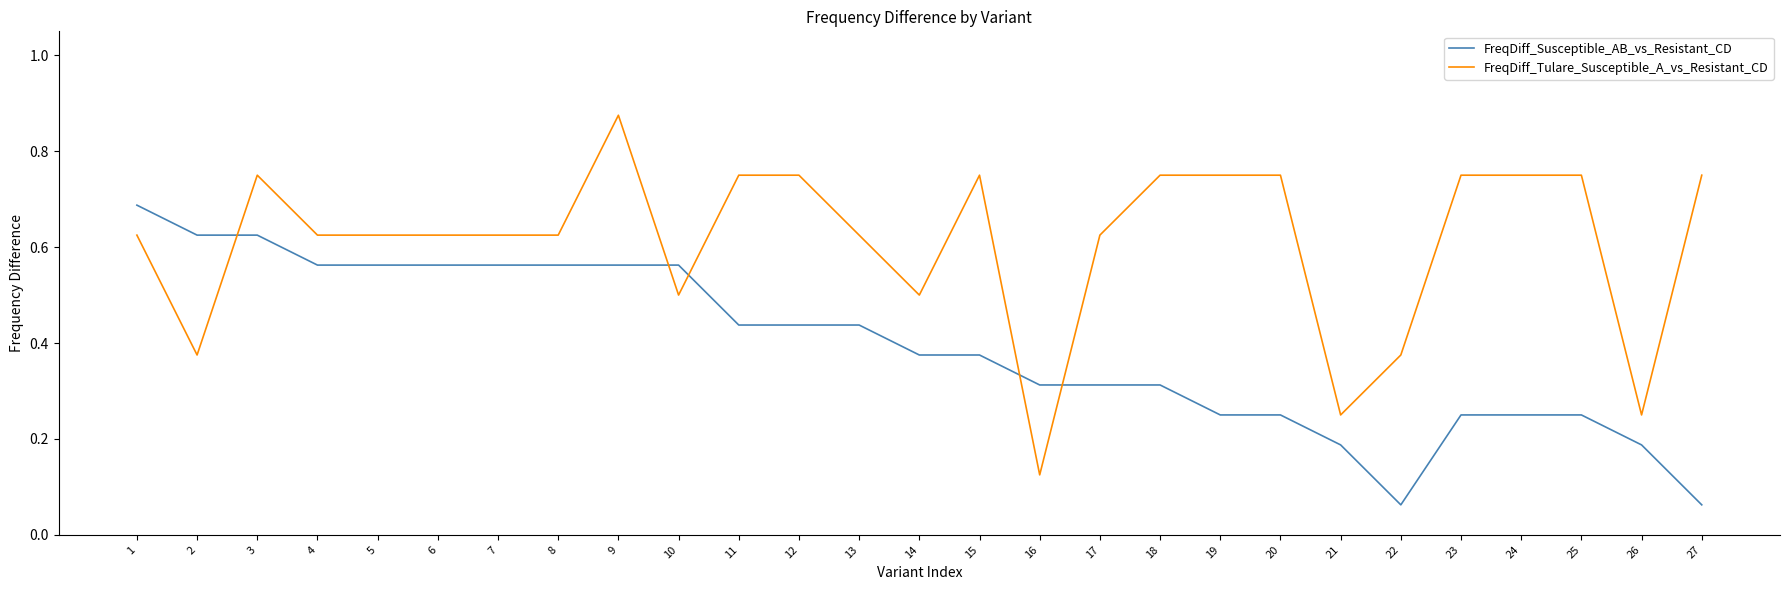

The FreqDiff_Tulare_Susceptible_A_vs_Resistant_CD series shows 0.9 at 8. True or false?

False